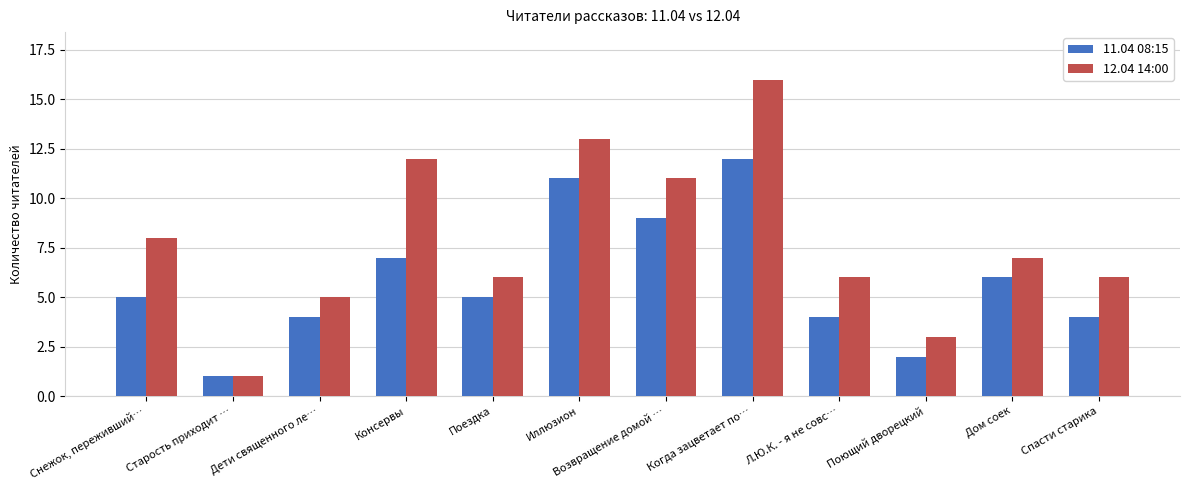

How many bars are there in total?

24